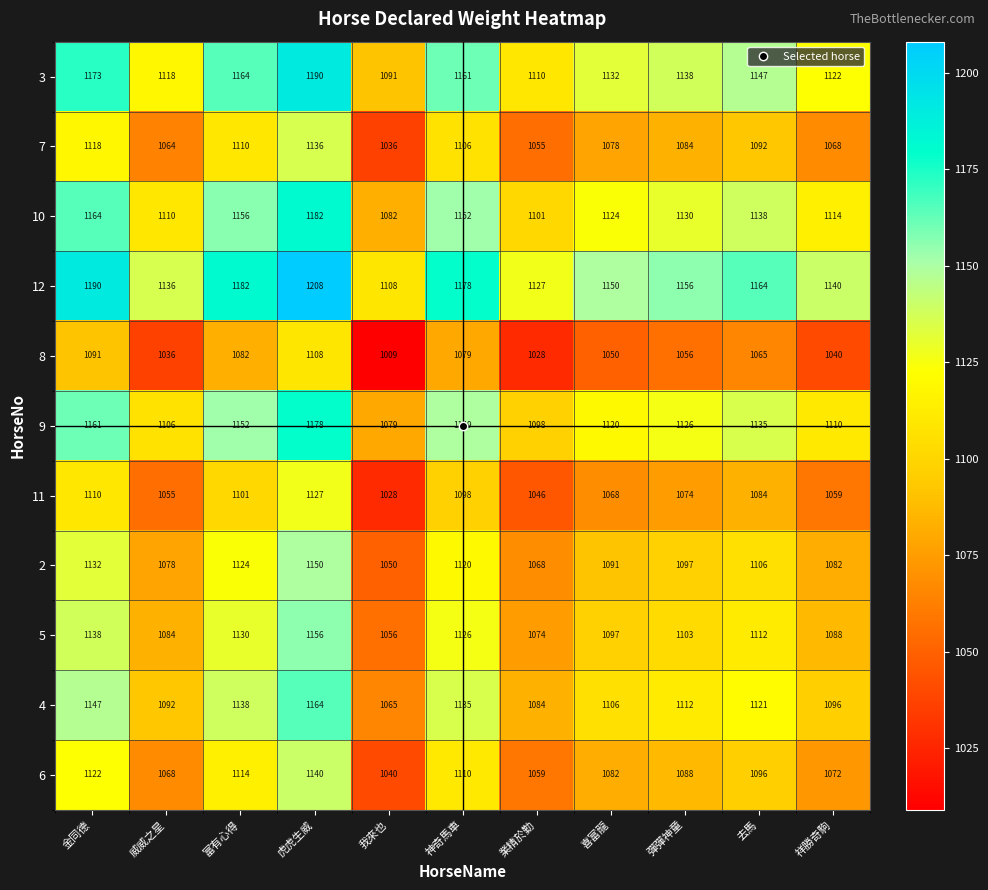

Where does the 5 series first go above 1103?

金同德